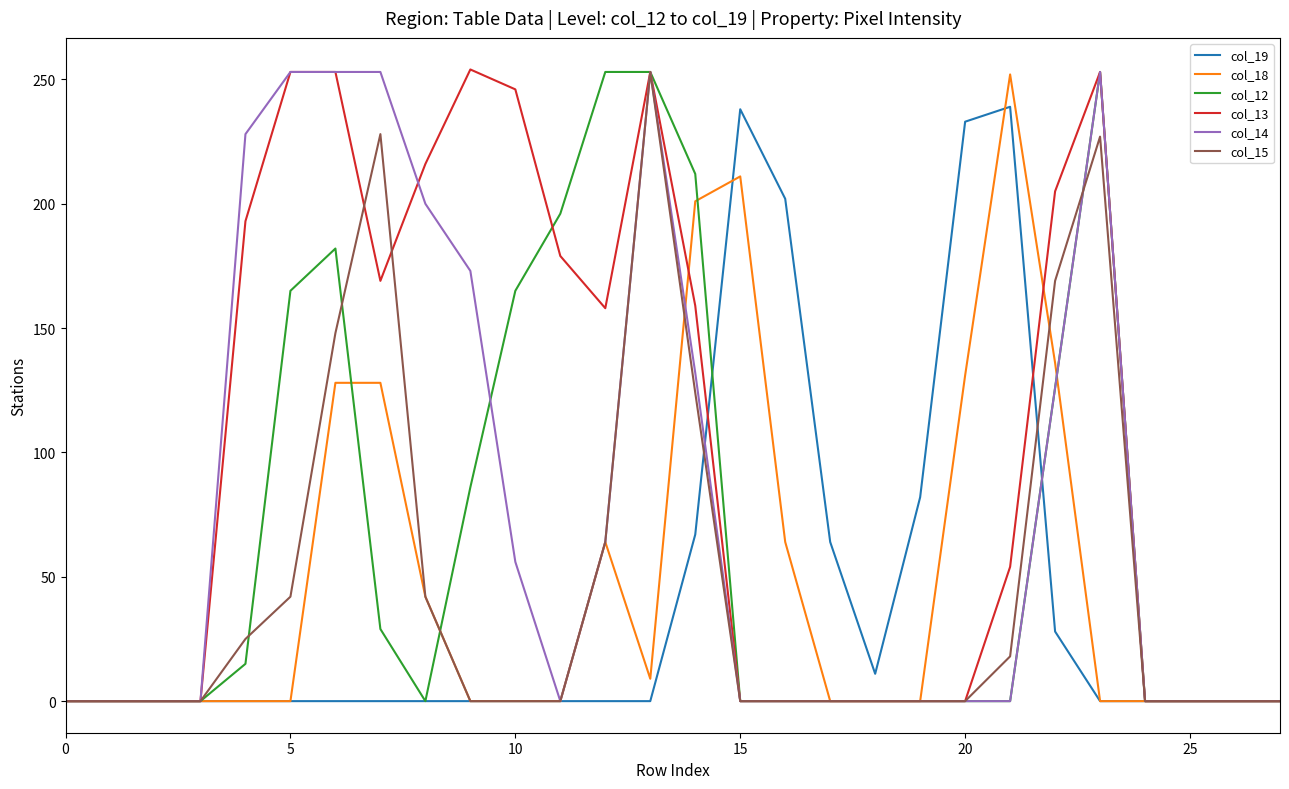

Which series has the largest total across all categories?

col_13